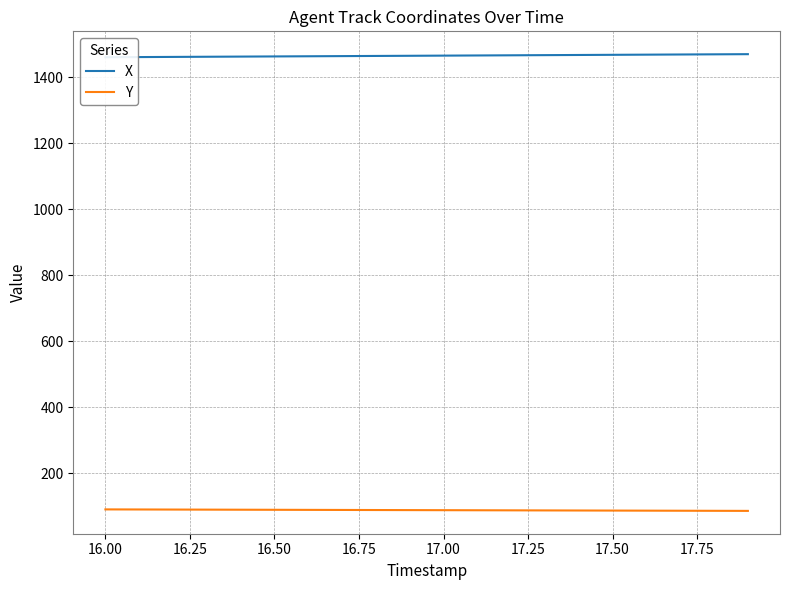

Reading left to right, transcribe all the data shown in this chart.

X: 1460.2	1460.7	1461.2	1461.6	1462.1	1462.6	1463.1	1463.6	1464.1	1464.6	1465.0	1465.5	1466.0	1466.5	1467.0	1467.5	1468.0	1468.5	1469.0	1469.5
Y: 90.7	90.5	90.3	90.0	89.8	89.5	89.3	89.1	88.8	88.6	88.4	88.1	87.9	87.6	87.4	87.2	86.9	86.7	86.5	86.2